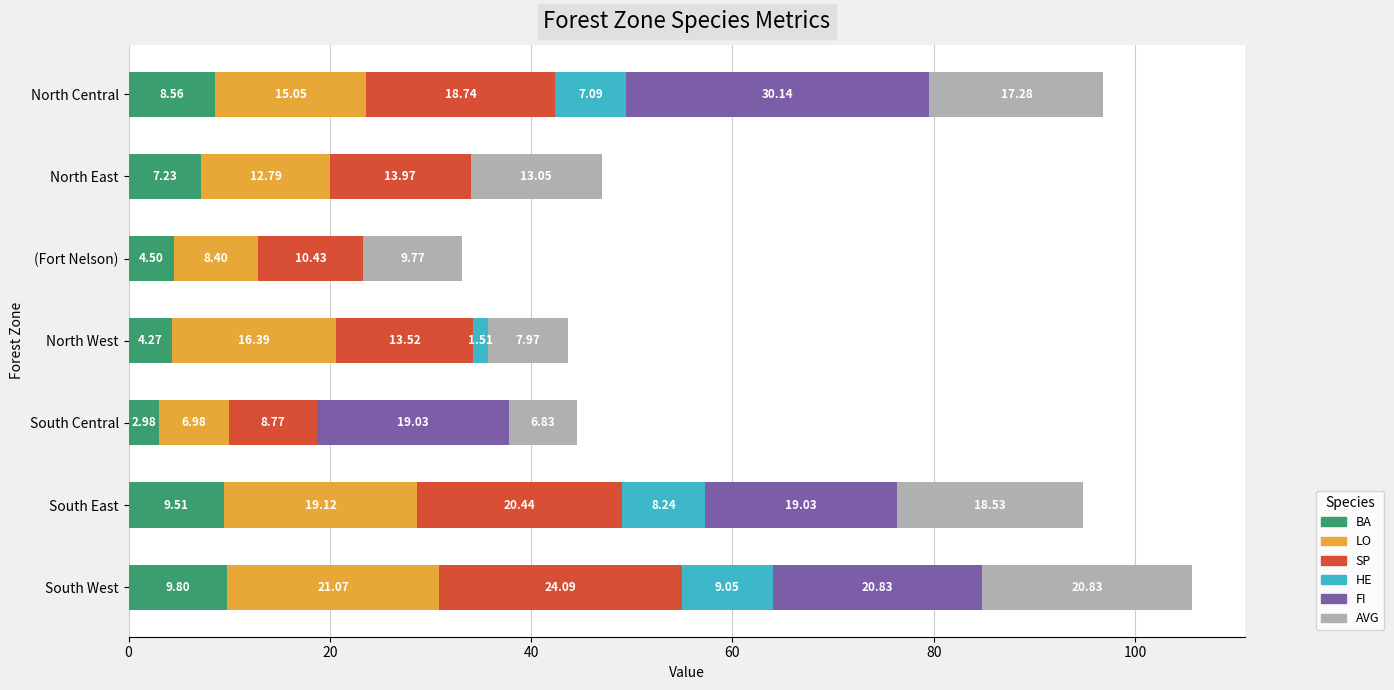

What is the average value of the BA series?

6.7